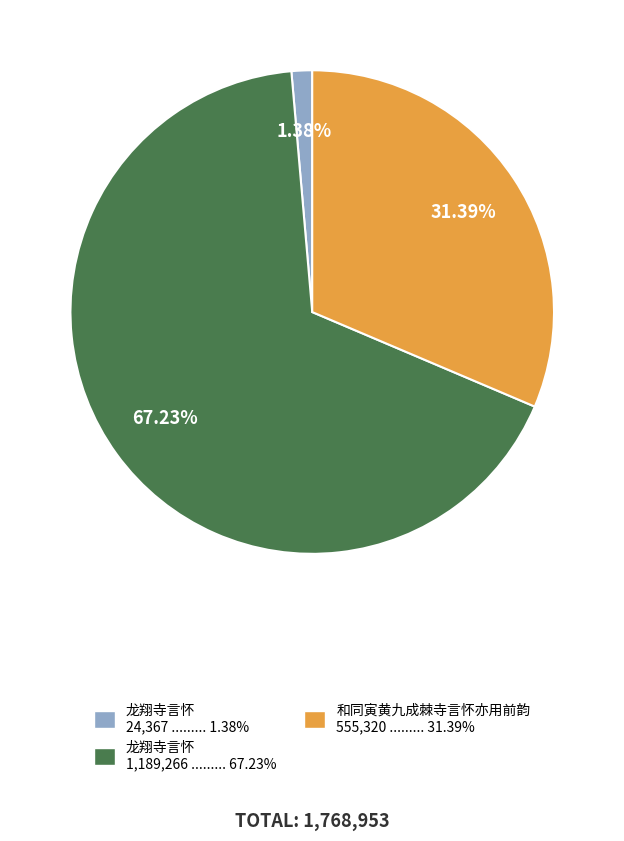

Is there any slice that represents more than half of the pie?

Yes